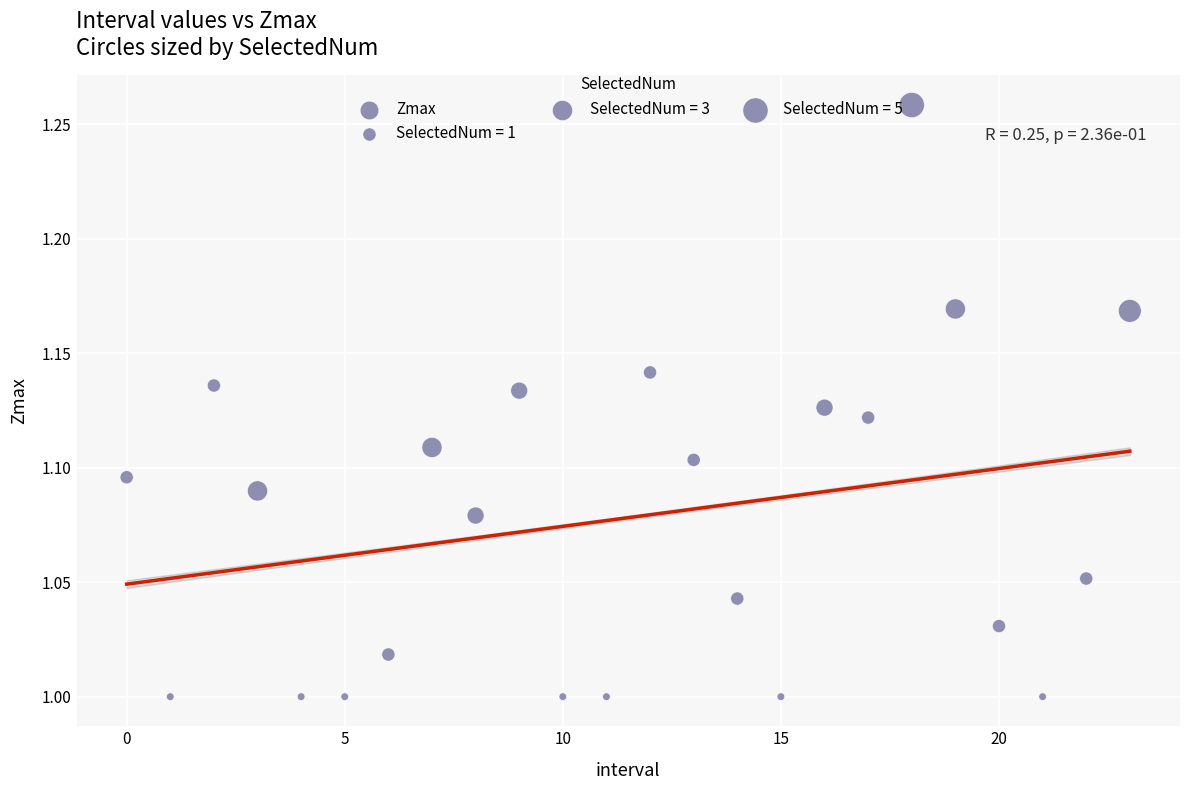

What is the range of Y values (max minus min)?

0.3